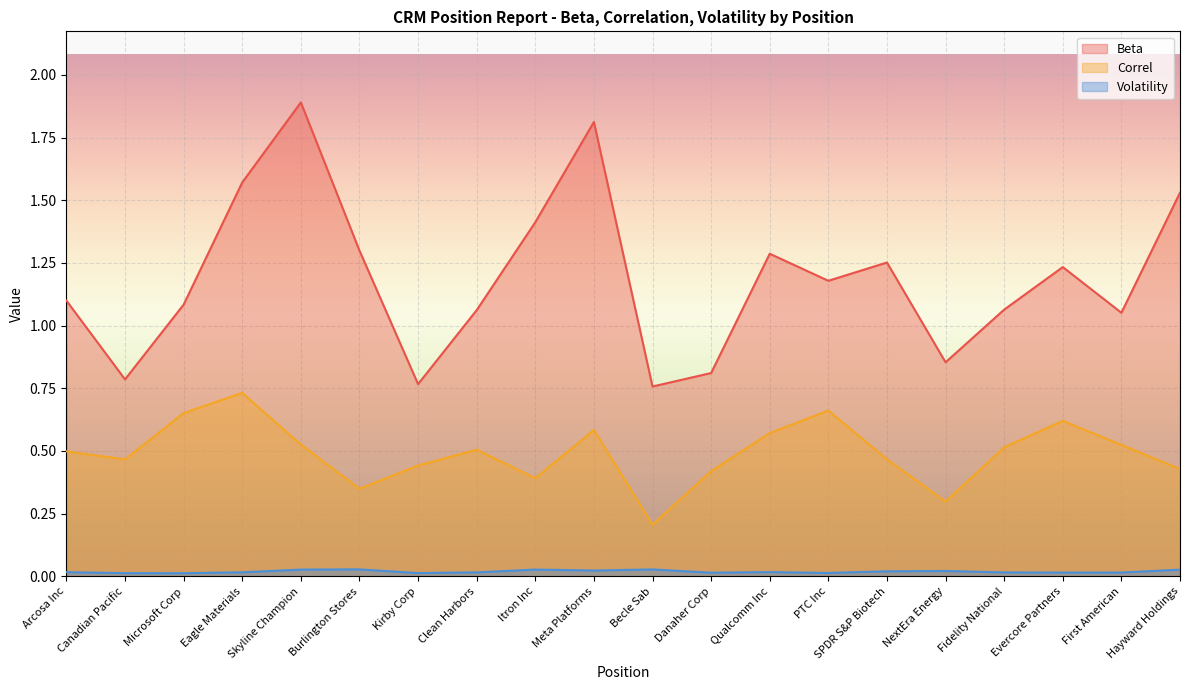

What are all the series names shown in the legend?

Beta, Correl, Volatility